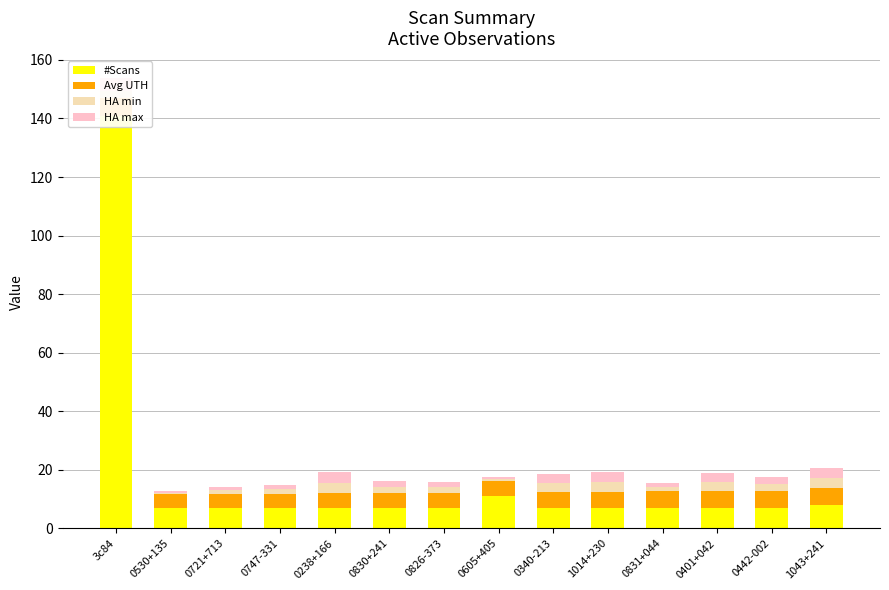

What is the value of the #Scans bar at the 14th from the left?

8.0